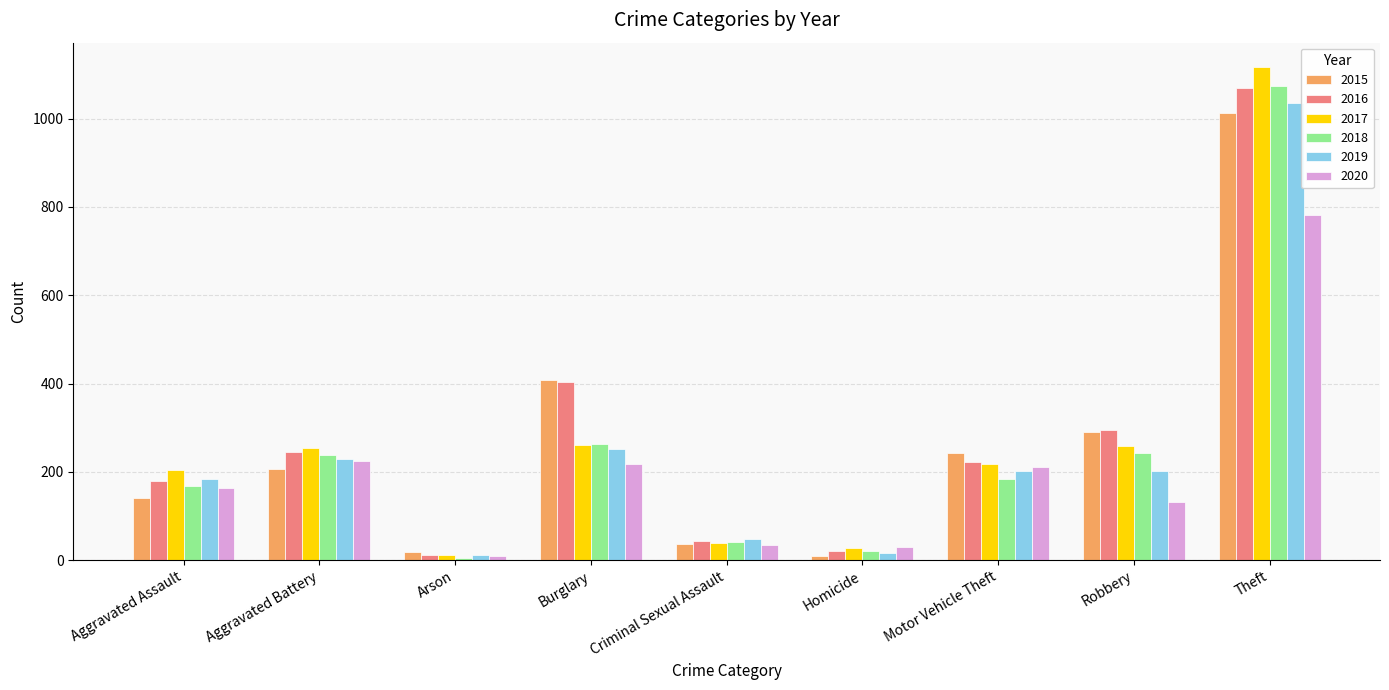

Where does the 2017 series first go above 218?

Aggravated Battery